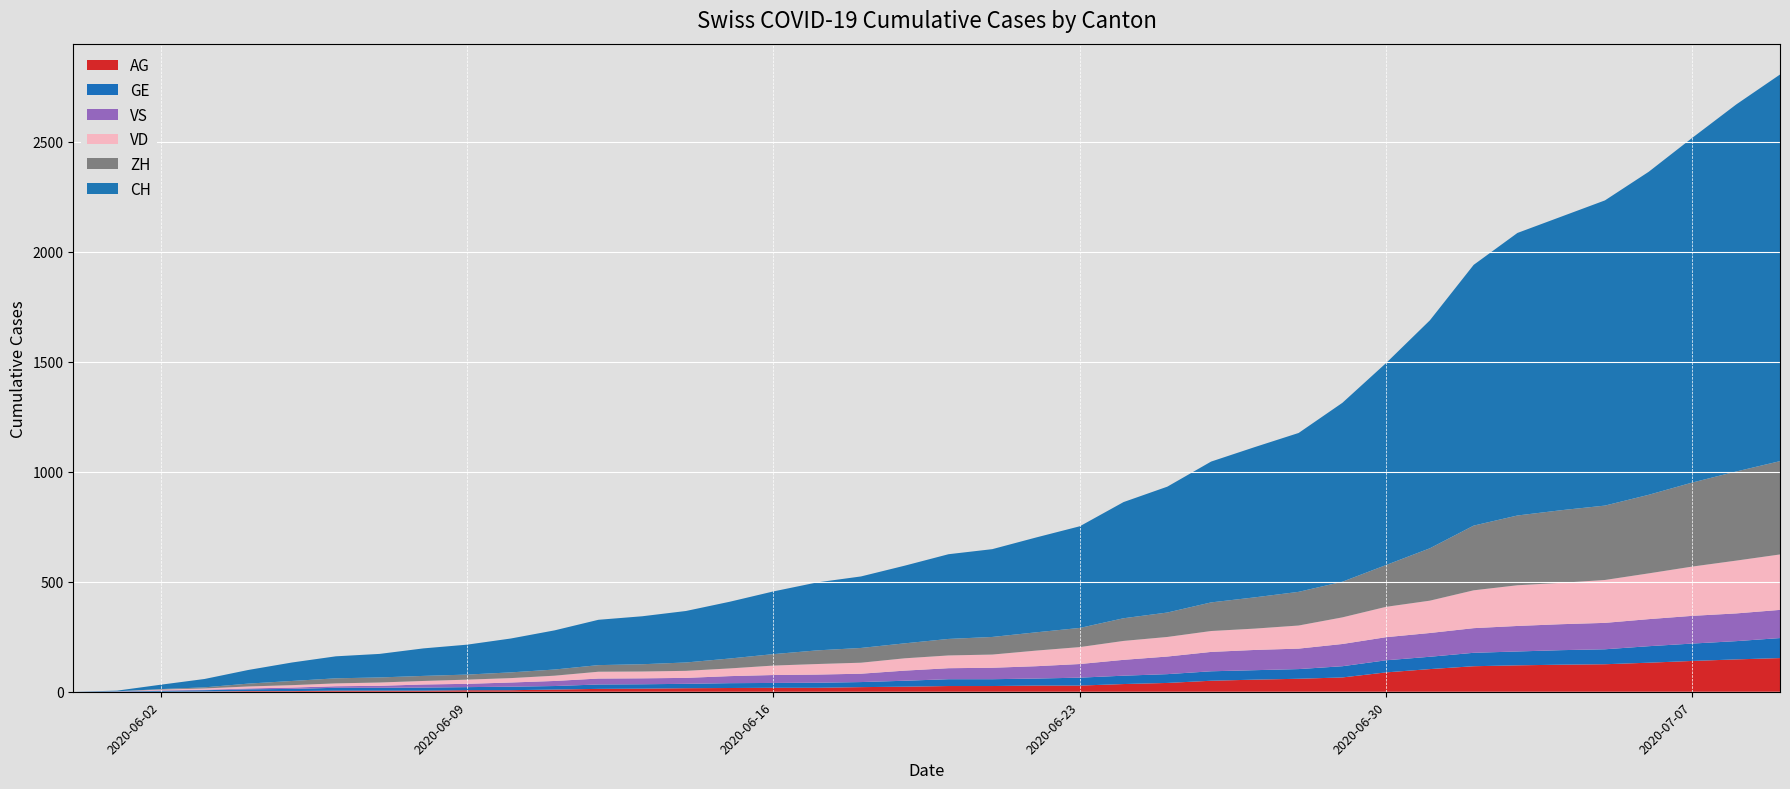

Reading left to right, extract all data points from this chart.

CH: 0=0	1=3	2=20	3=38	4=62	5=84	6=100	7=107	8=125	9=136	10=154	11=178	12=206	13=218	14=234	15=258	16=285	17=309	18=325	19=353	20=385	21=399	22=431	23=462	24=528	25=572	26=640	27=683	28=722	29=813	30=918	31=1036	32=1185	33=1284	34=1334	35=1387	36=1468	37=1567	38=1668	39=1757
VD: 0=0	1=0	2=4	3=6	4=9	5=11	6=13	7=15	8=16	9=19	10=20	11=24	12=31	13=31	14=32	15=35	16=43	17=48	18=50	19=56	20=58	21=60	22=71	23=77	24=86	25=89	26=95	27=97	28=105	29=121	30=138	31=147	32=172	33=185	34=188	35=195	36=208	37=224	38=240	39=252
ZH: 0=0	1=0	2=2	3=5	4=13	5=19	6=23	7=23	8=23	9=23	10=26	11=28	12=30	13=33	14=38	15=45	16=52	17=62	18=67	19=68	20=75	21=80	22=83	23=87	24=103	25=111	26=130	27=142	28=153	29=162	30=190	31=238	32=294	33=317	34=330	35=338	36=357	37=382	38=405	39=424
VS: 0=0	1=1	2=2	3=2	4=4	5=6	6=7	7=9	8=14	9=15	10=19	11=23	12=27	13=27	14=27	15=32	16=36	17=37	18=38	19=46	20=50	21=52	22=56	23=62	24=72	25=80	26=88	27=92	28=93	29=101	30=105	31=108	32=112	33=116	34=118	35=120	36=123	37=126	38=126	39=128
AG: 0=0	1=0	2=0	3=1	4=3	5=3	6=5	7=5	8=5	9=7	10=7	11=10	12=13	13=14	14=16	15=17	16=18	17=18	18=21	19=23	20=26	21=26	22=28	23=28	24=35	25=40	26=50	27=55	28=59	29=65	30=88	31=103	32=116	33=120	34=123	35=125	36=132	37=140	38=147	39=153
GE: 0=0	1=1	2=4	3=6	4=8	5=10	6=13	7=13	8=14	9=14	10=16	11=16	12=20	13=20	14=20	15=22	16=22	17=23	18=23	19=27	20=31	21=31	22=32	23=36	24=38	25=40	26=43	27=43	28=44	29=51	30=55	31=56	32=61	33=63	34=66	35=68	36=75	37=79	38=83	39=91